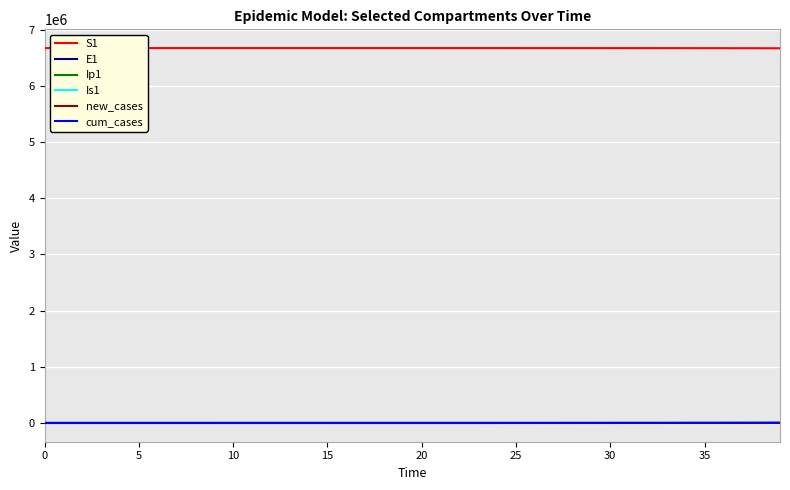

True or false: S1 and new_cases intersect in this chart.

False